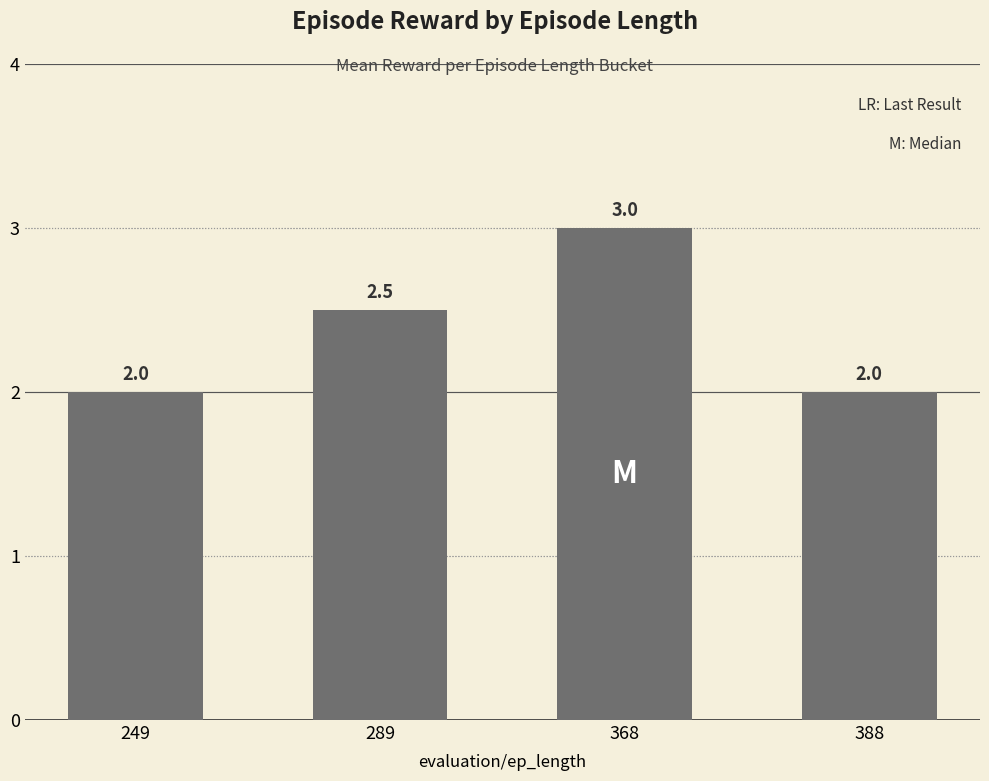

The chart shows a value of 1.7 at 368. True or false?

False